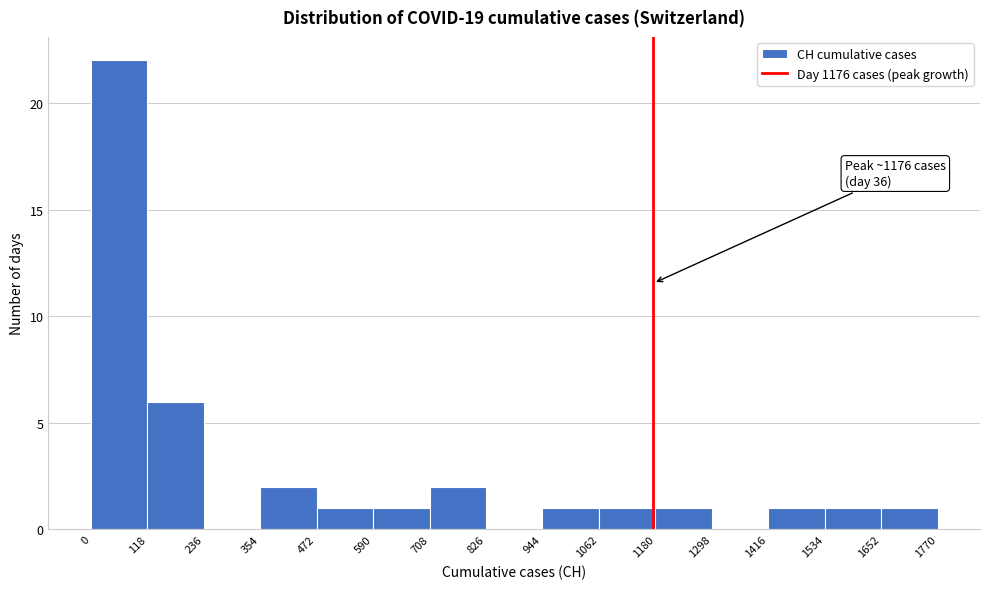

Which range on the x-axis has the tallest bar?

0 to 118